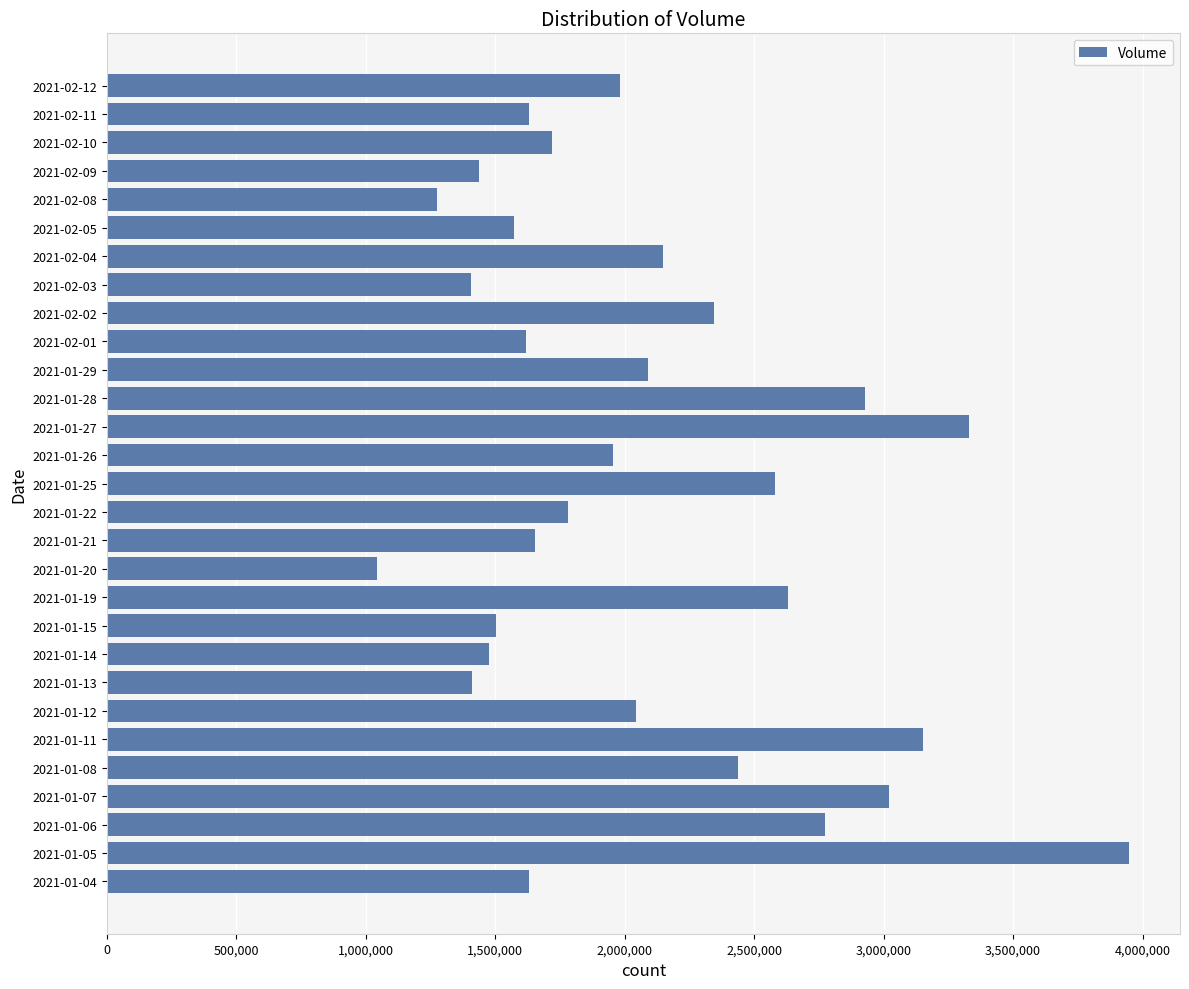

Where is the data nearest to the value 2495950?

2021-01-08